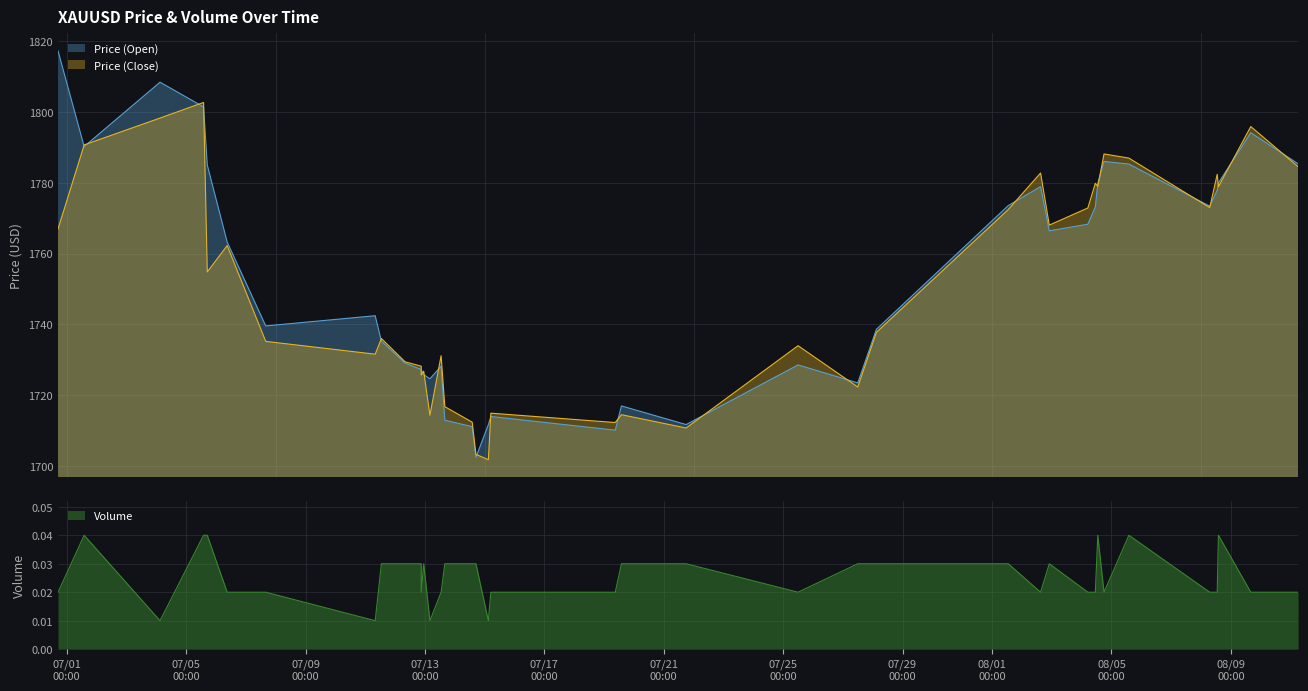

Between 2022.07.21 18:00:00 and 2022.07.12 21:00:00, which series saw the biggest shift?

Price (Open)